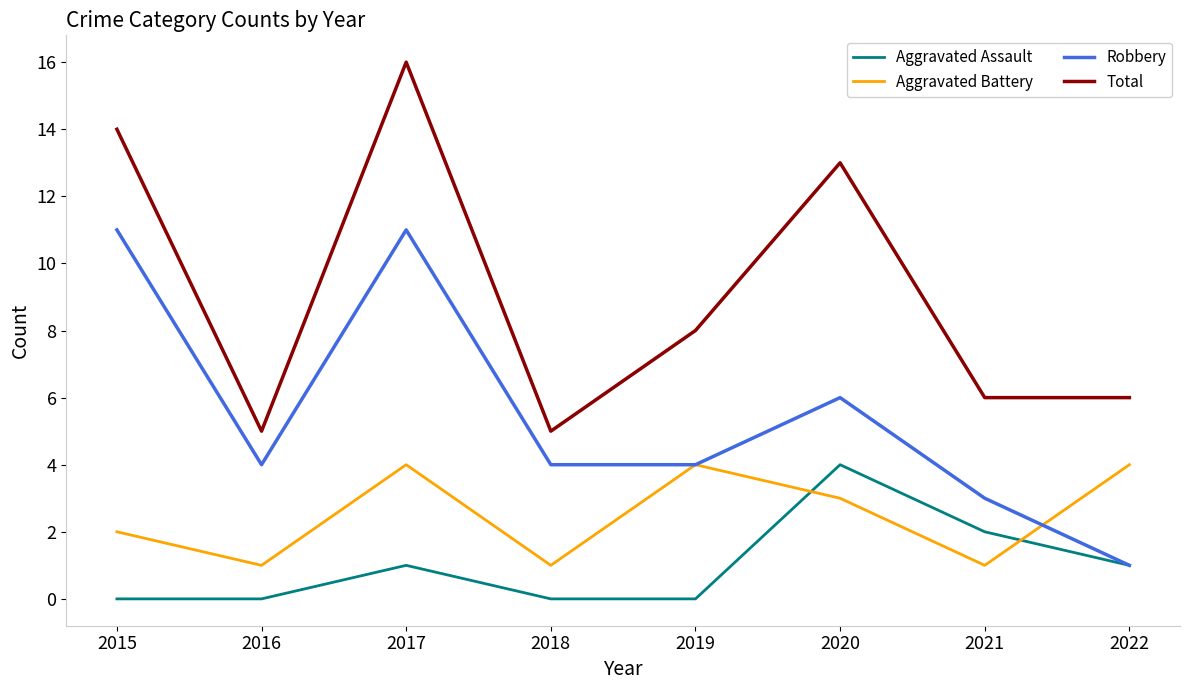

In Robbery, how many points are higher than both neighbors (excluding endpoints)?

2